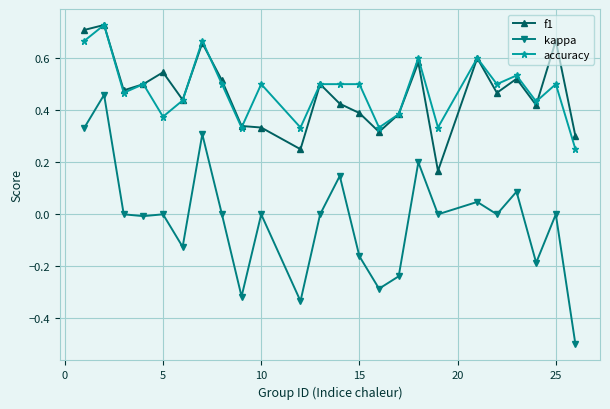

Which series has the largest range (max minus min)?

kappa